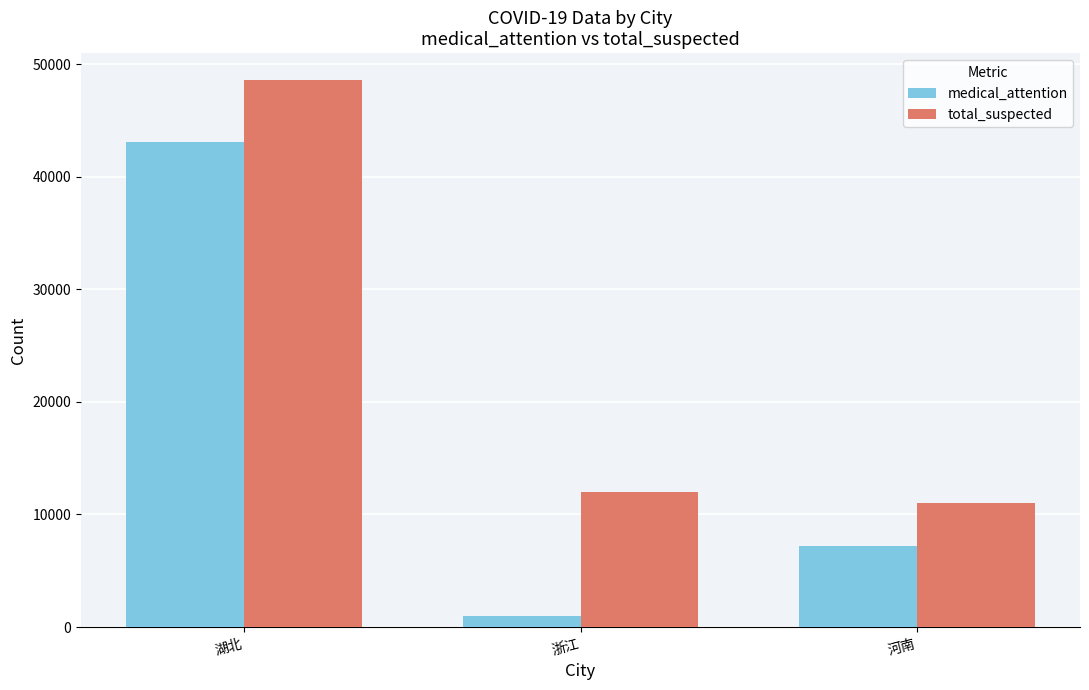

What is the total value across all series at 湖北?

91692